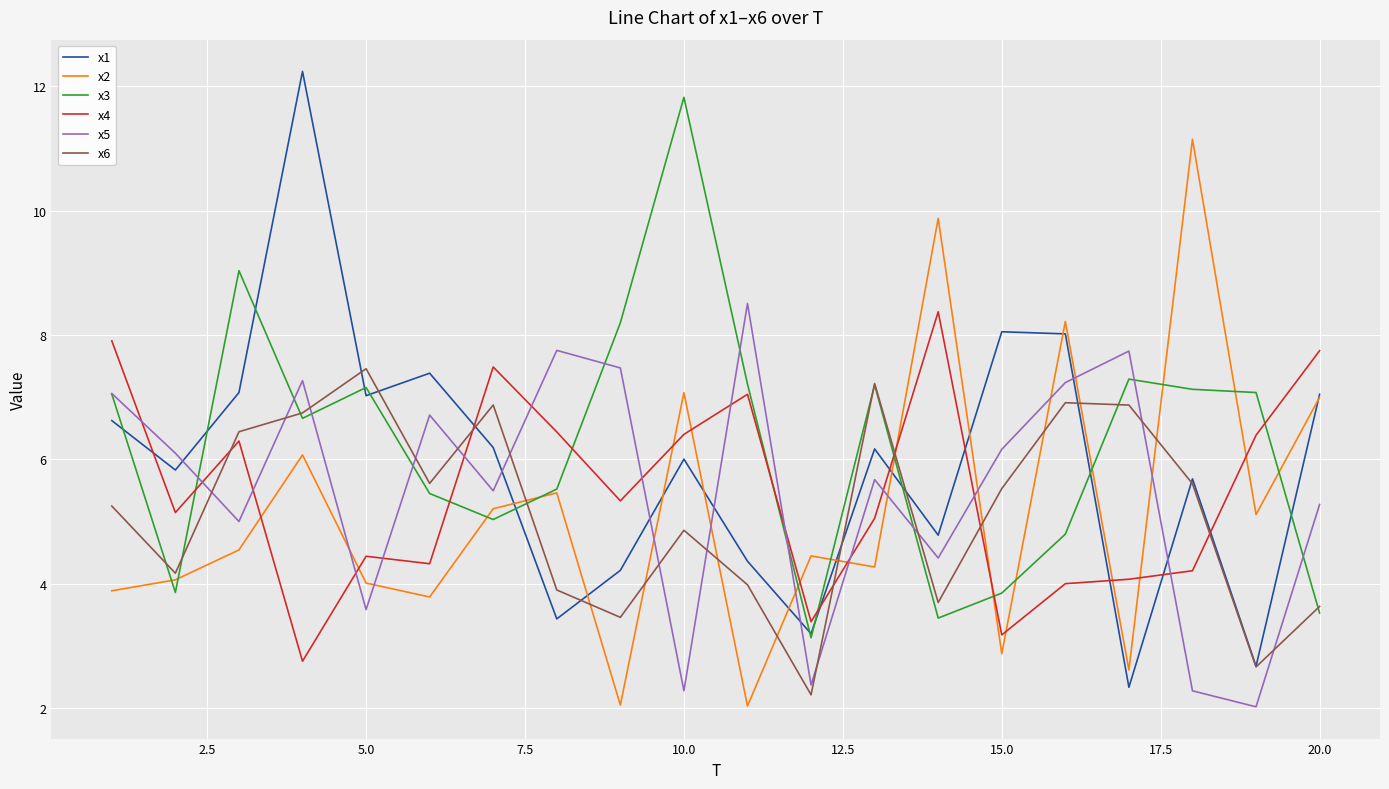

Which series ends up on top after the final intersection of x3 and x4?

x4